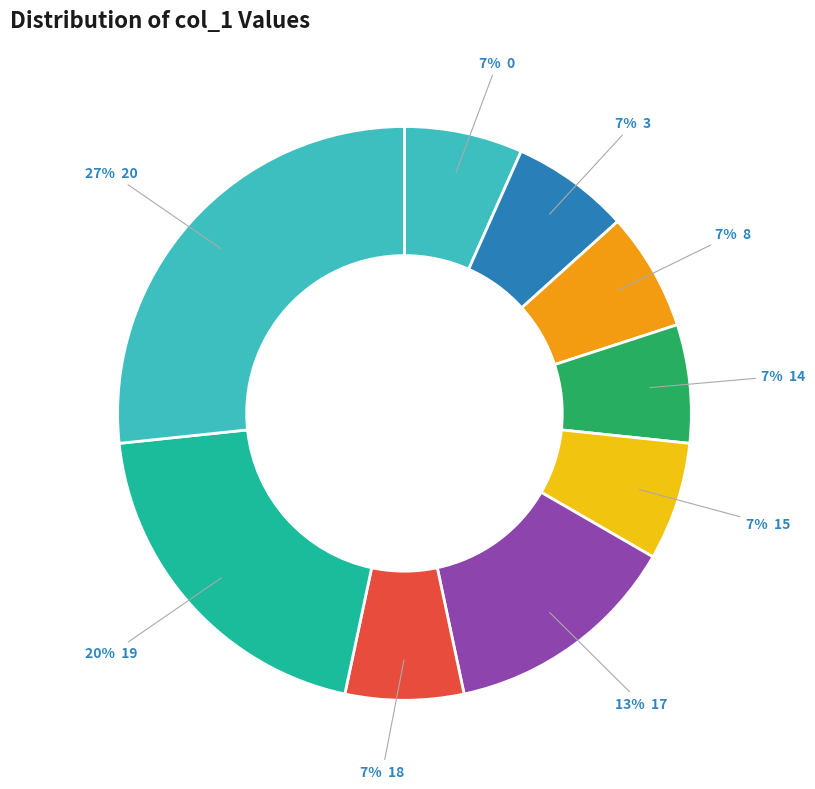

Count the number of slices in the pie.

9